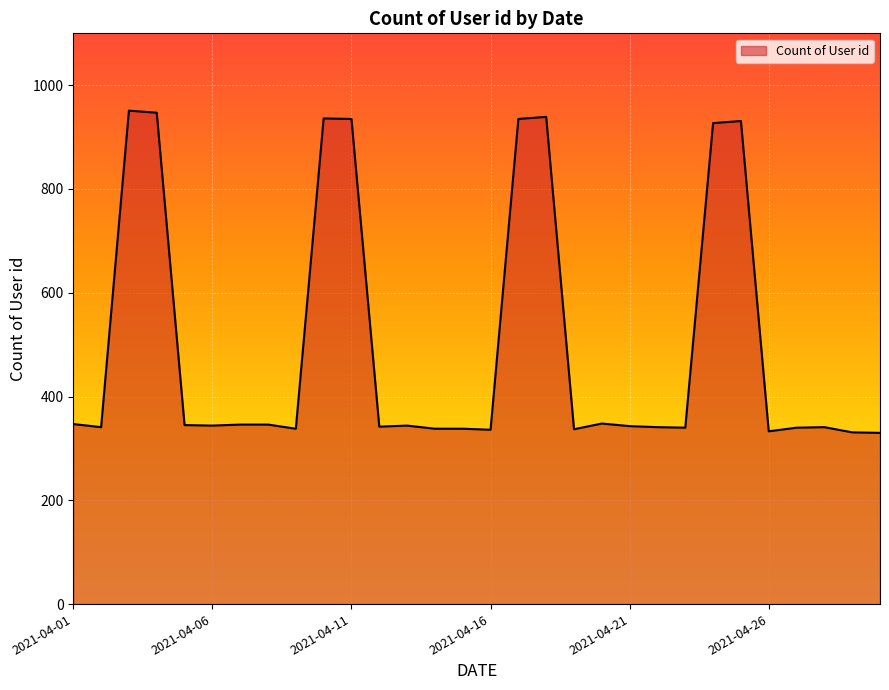

What is the smallest value displayed?

330